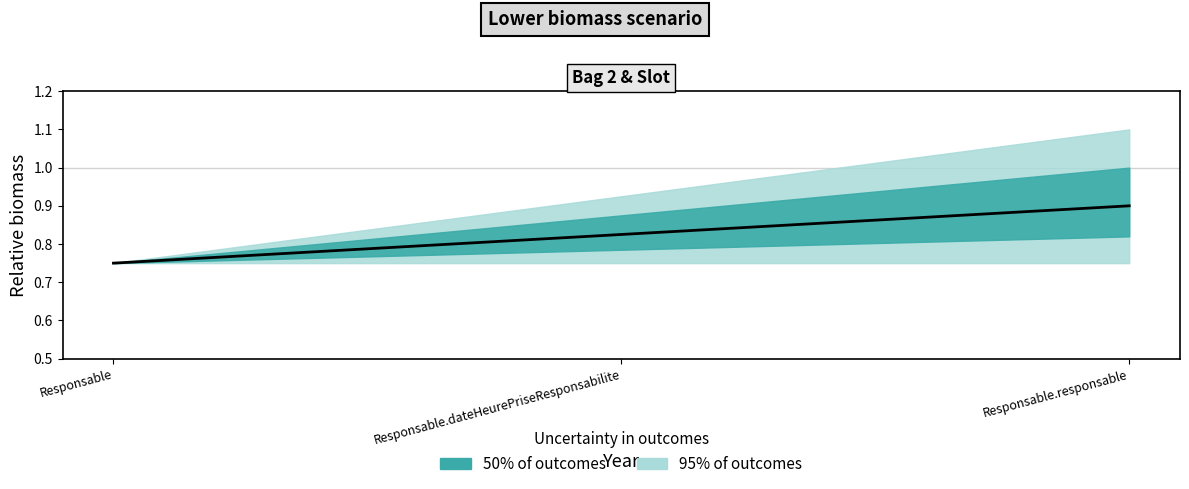

True or false: the data shows 0.9 at Responsable.responsable.

True